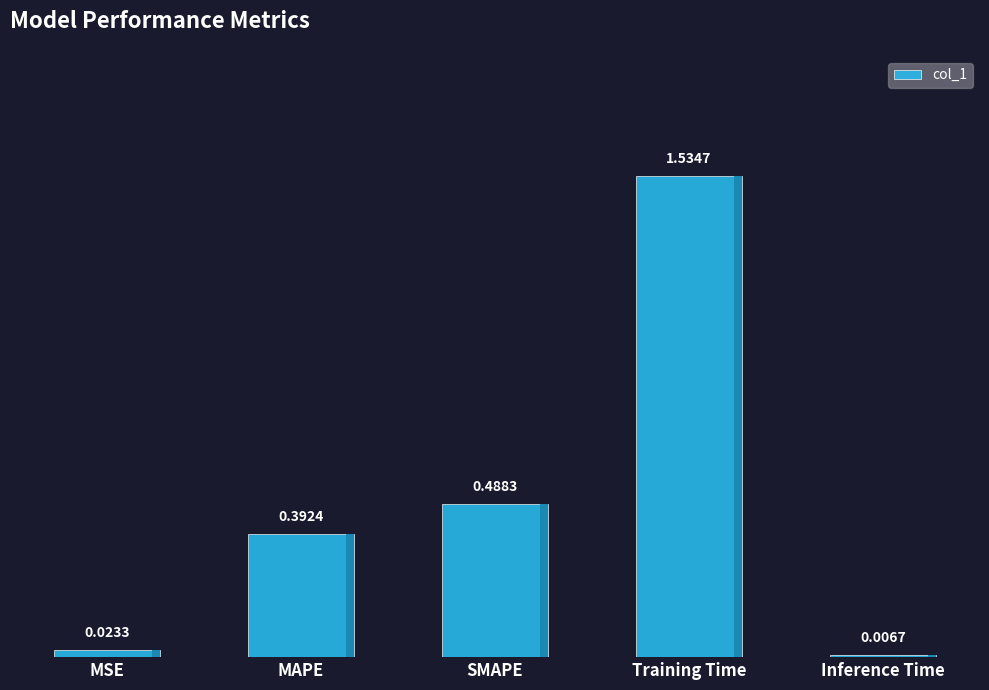

What is the sum of all values?

2.4